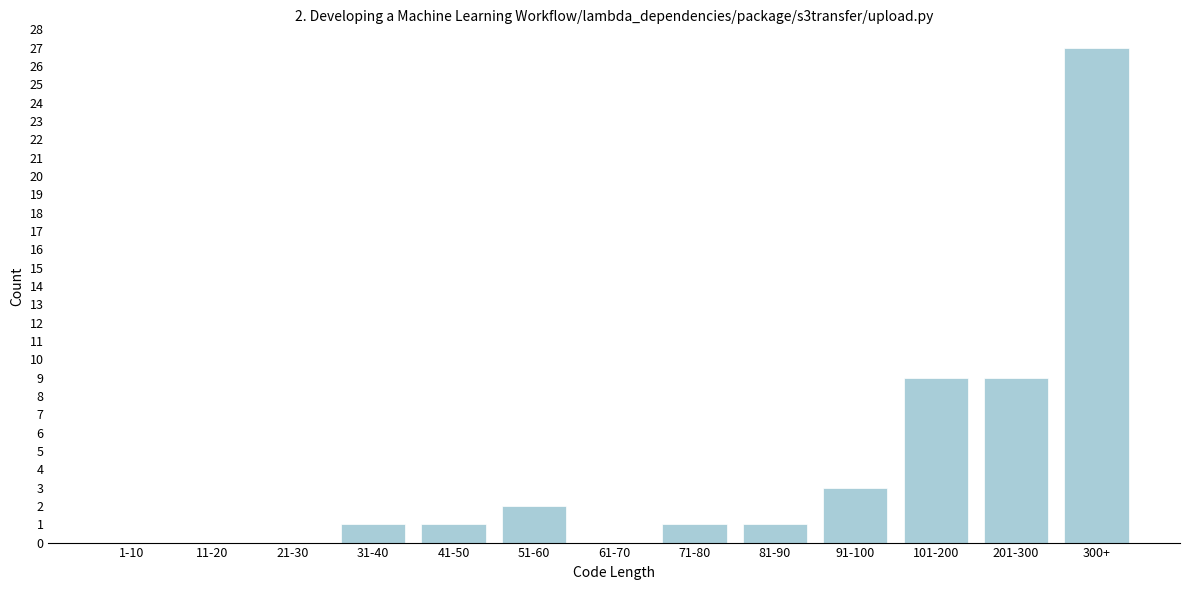

Reading right to left, extract all data points from this chart.

300+=27	201-300=9	101-200=9	91-100=3	81-90=1	71-80=1	61-70=0	51-60=2	41-50=1	31-40=1	21-30=0	11-20=0	1-10=0